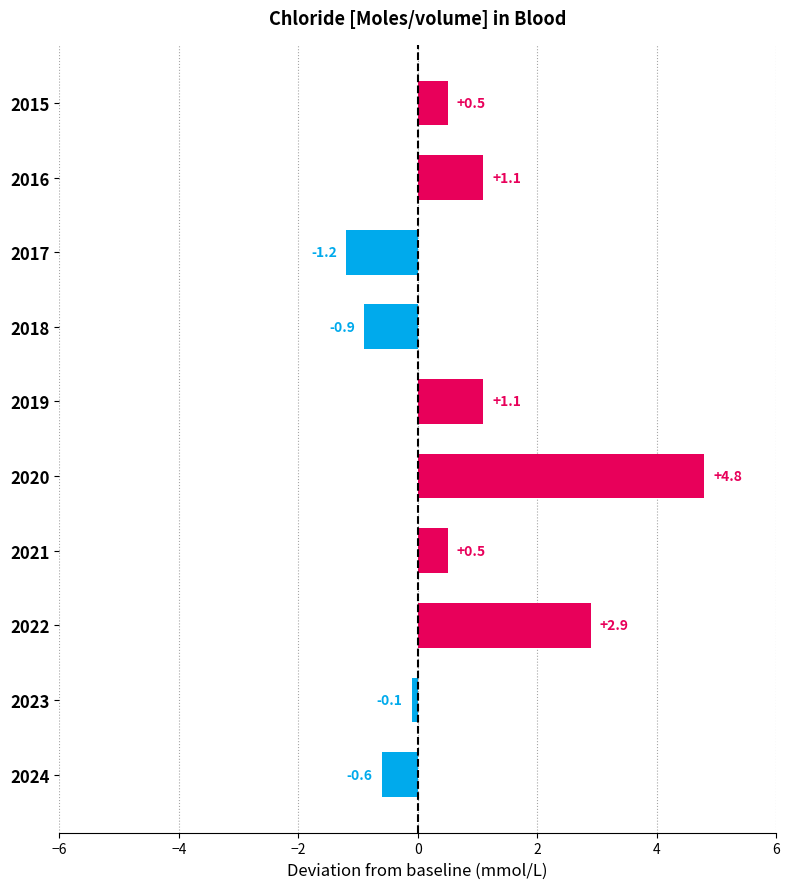

What is the value of the 8th bar from the top?

2.9